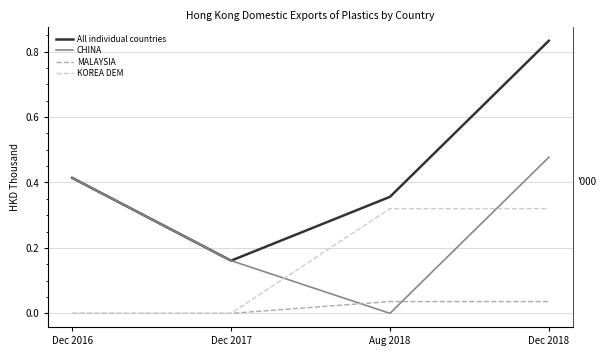

Which series has the widest spread of values?

All individual countries